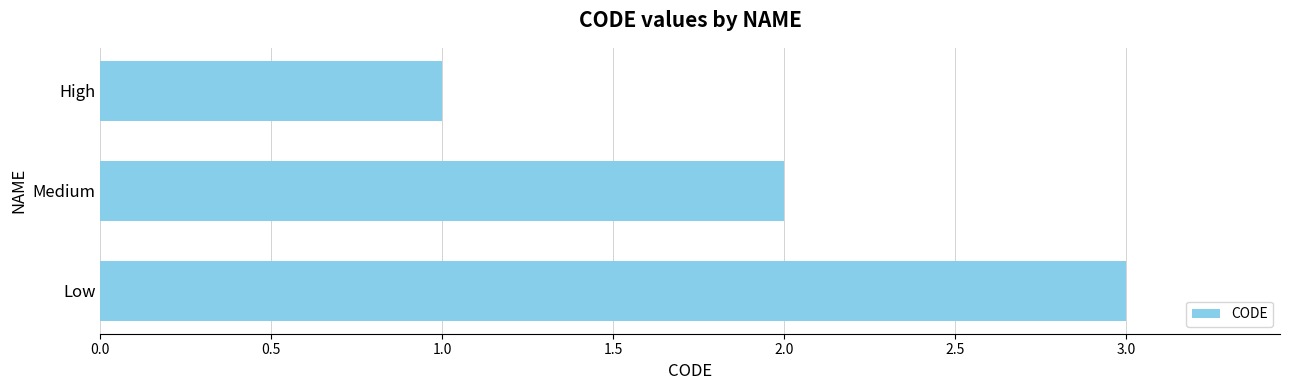

What is the difference between the maximum and second lowest values?

1